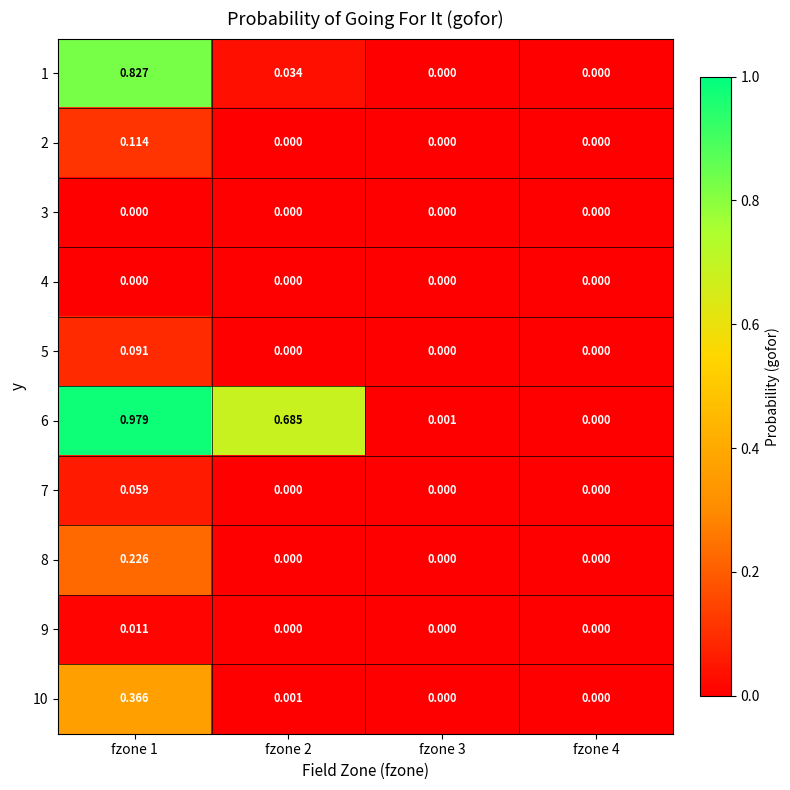

How many distinct data groups are displayed?

10